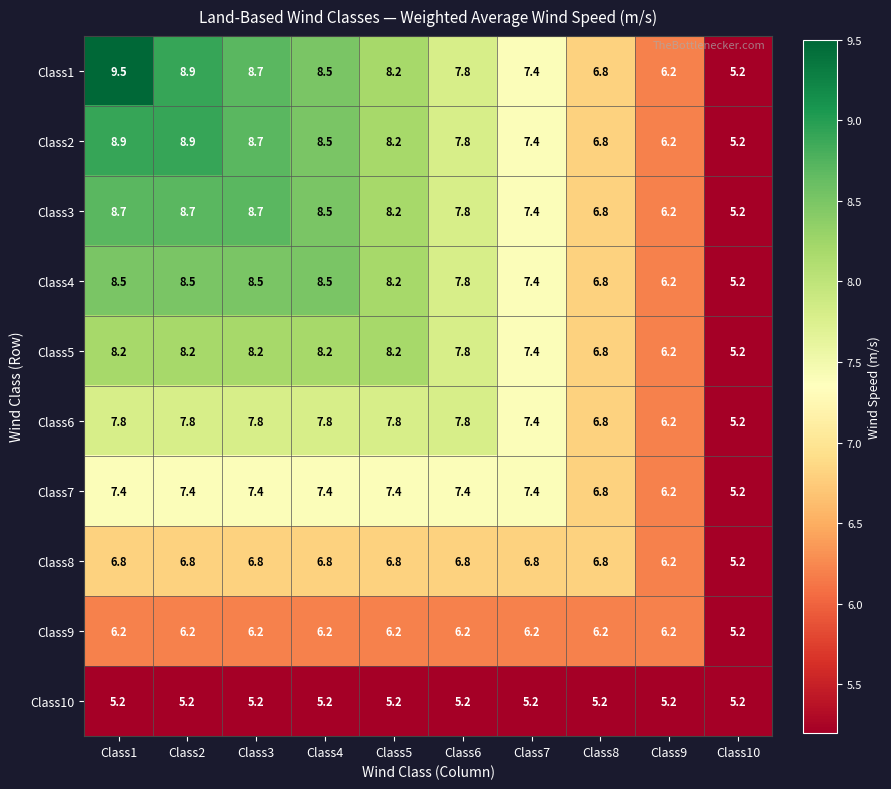

What is the difference between the highest and lowest values at Class3?

3.5